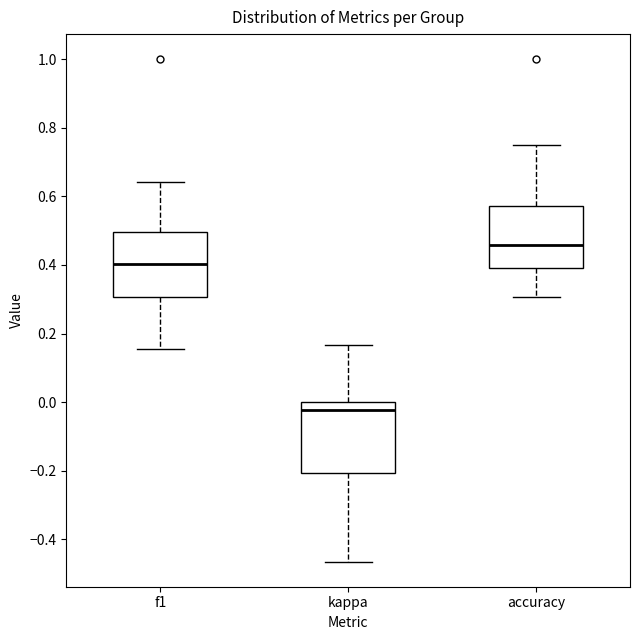

Which box's median line is the highest?

accuracy